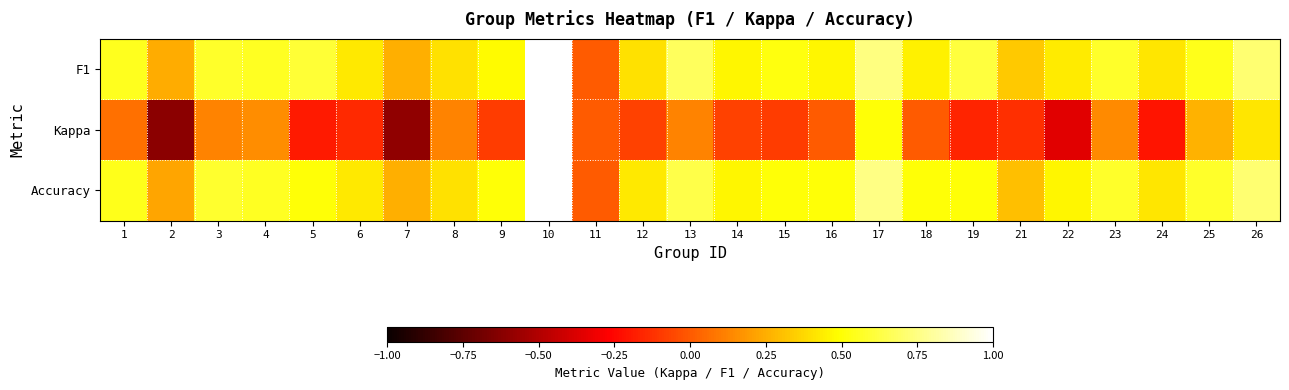

How many data points does each series have?

25